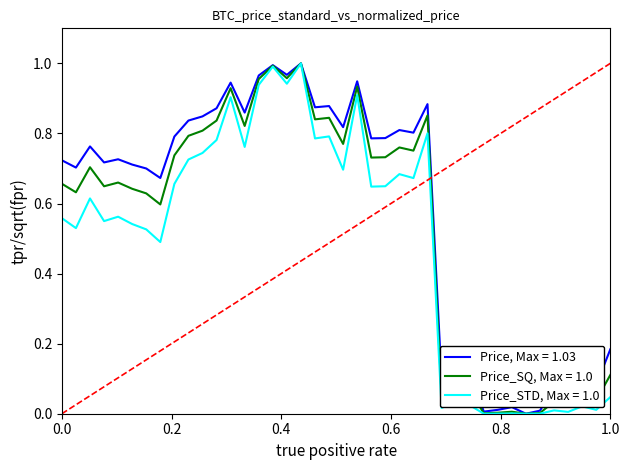

At 1.0, list the series in order from largest to smallest.

Price, Max = 1.03, Price_SQ, Max = 1.0, Price_STD, Max = 1.0